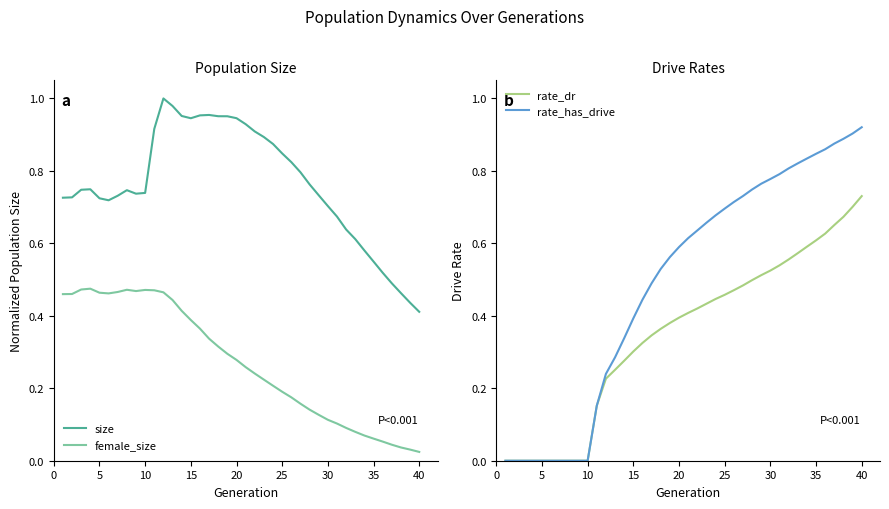

What is the difference between the second highest and second lowest values in the rate_dr series?

0.7